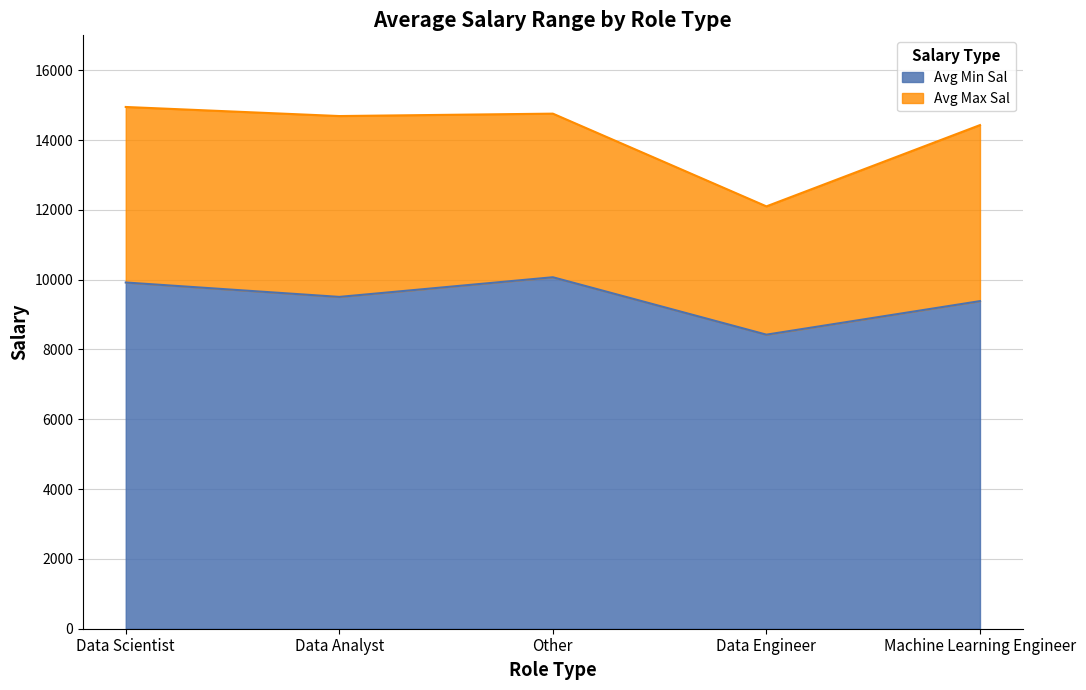

Reading right to left, list all the values displayed in this chart.

Avg Min Sal: 9385.7	8425.0	10069.6	9506.2	9919.0
Avg Max Sal: 14428.6	12100.0	14756.5	14687.5	14947.6